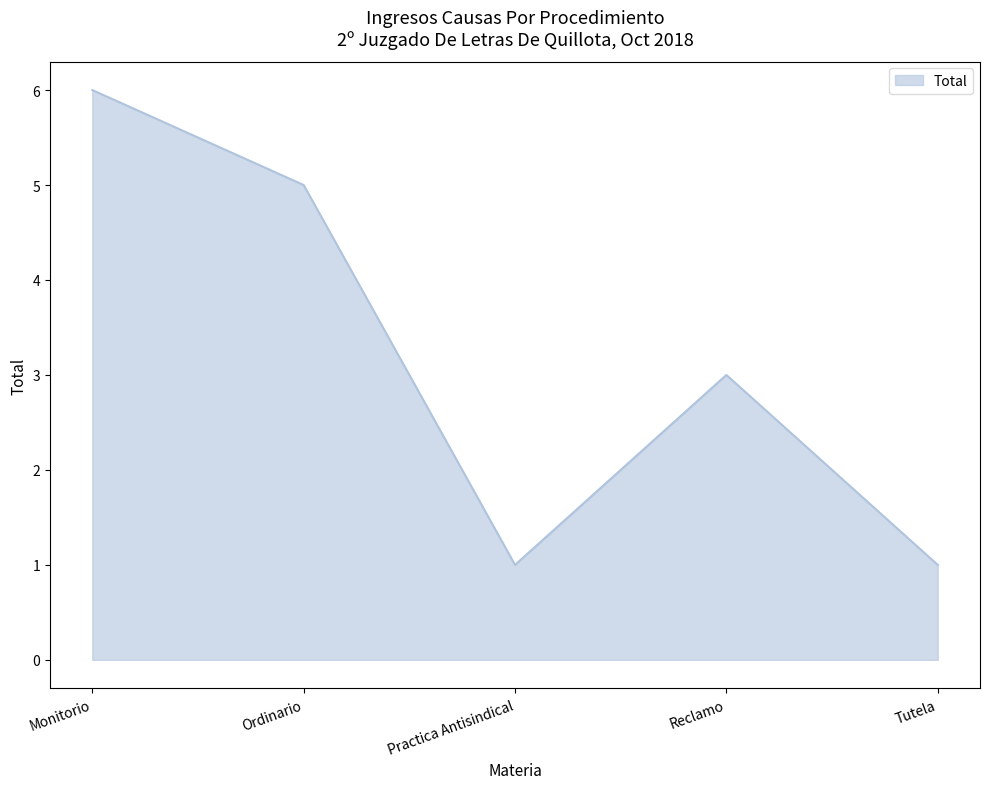

Is it true that the value at Monitorio is 10?

False